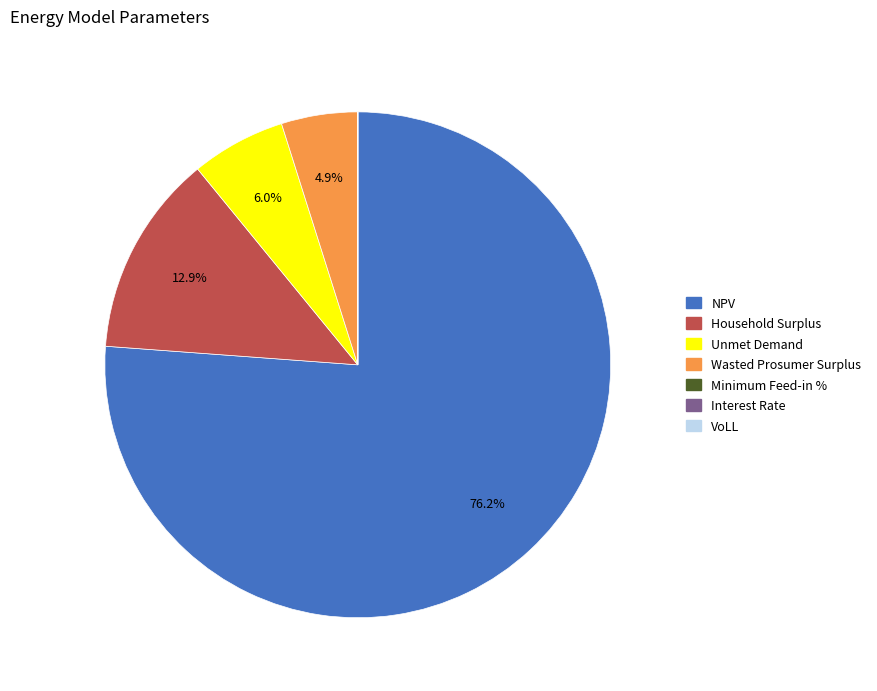

Does NPV represent more than half of the total?

Yes